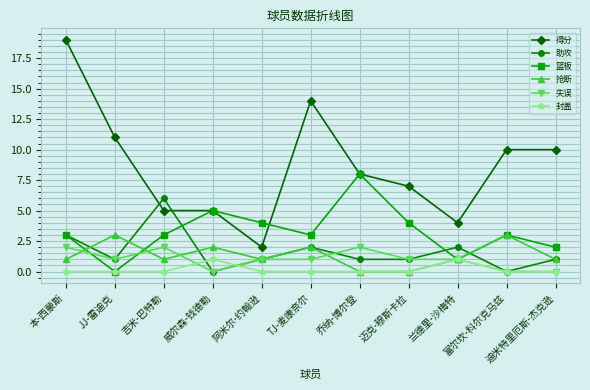

The 篮板 series shows 1 at 富尔坎-科尔克马兹. True or false?

False